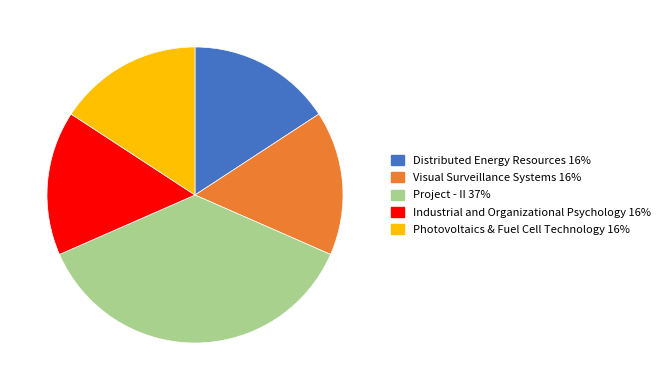

Between Distributed Energy Resources 16% and Project - II 37%, which is larger?

Project - II 37%